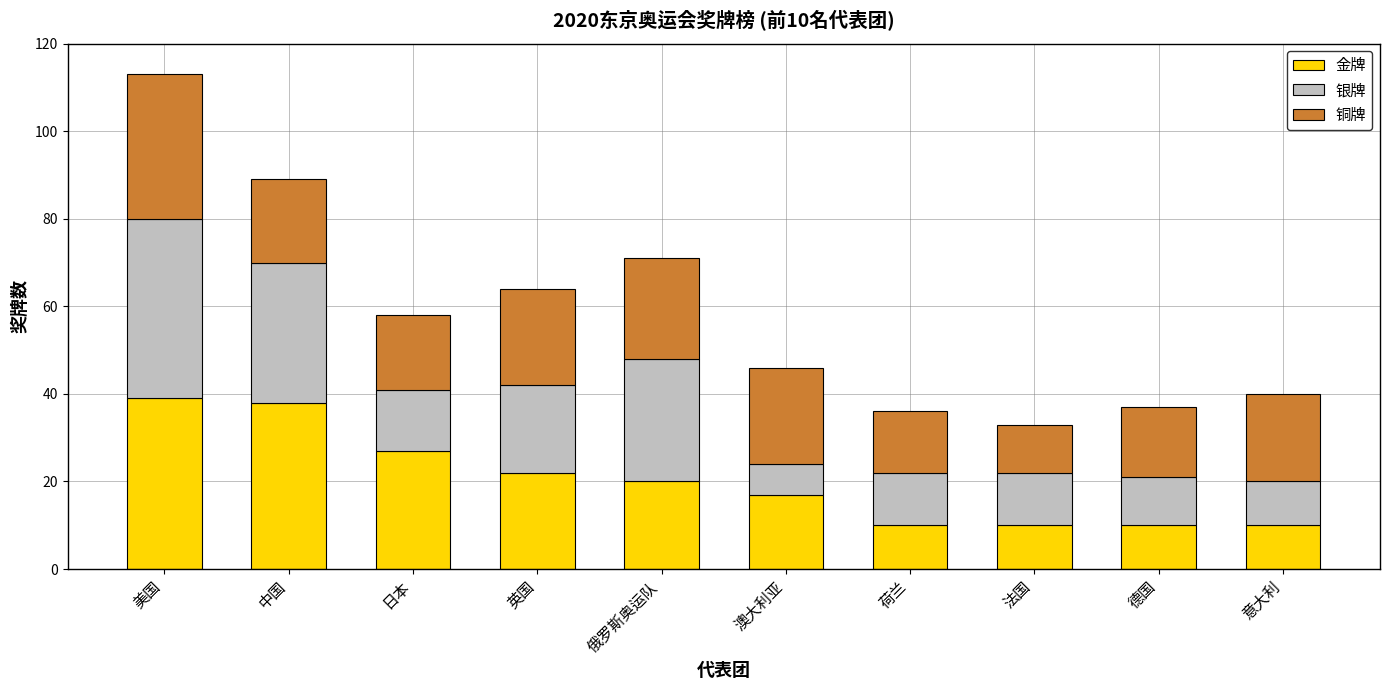

The value of 金牌 at 俄罗斯奥运队 is 20. True or false?

True